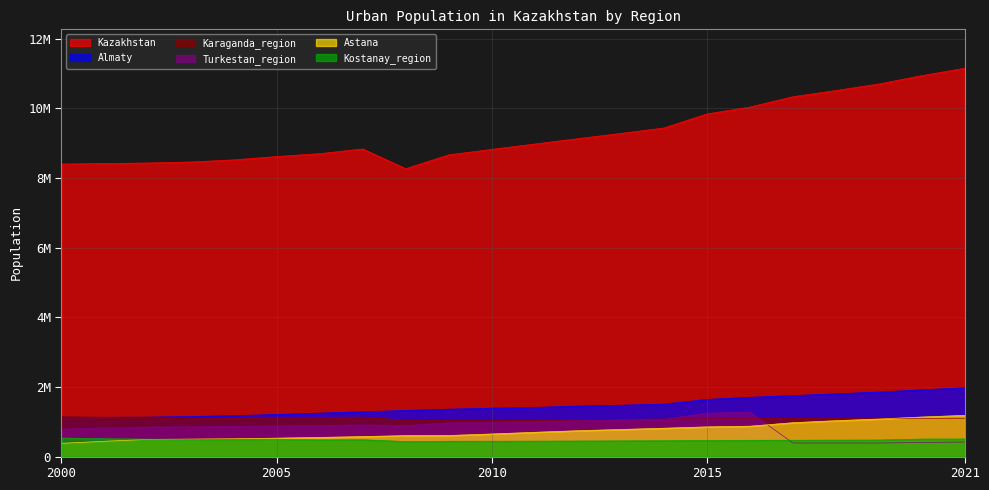

What is the value of the Turkestan_region point at the 3rd from the left?

846689